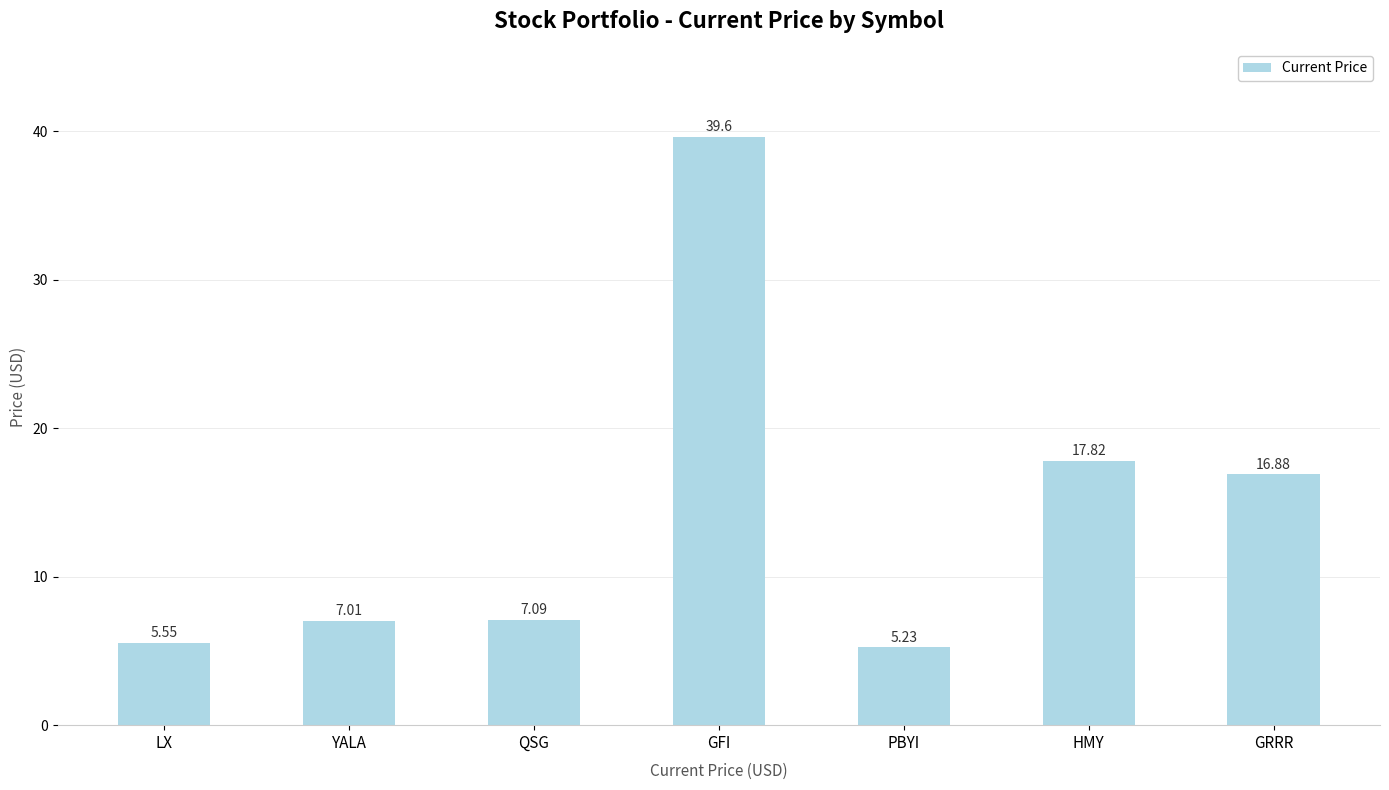

Are the bars horizontal?

No